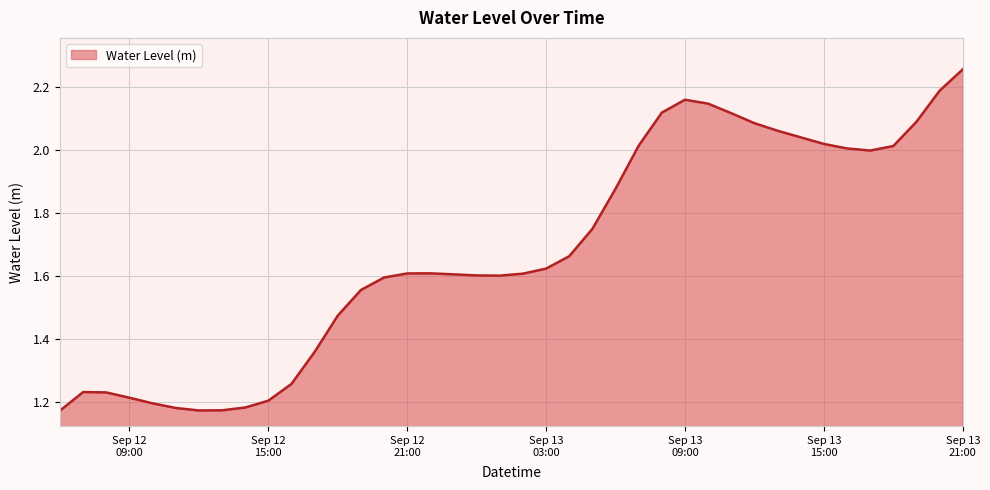

True or false: there are more than 2 points higher than both neighbors.

True